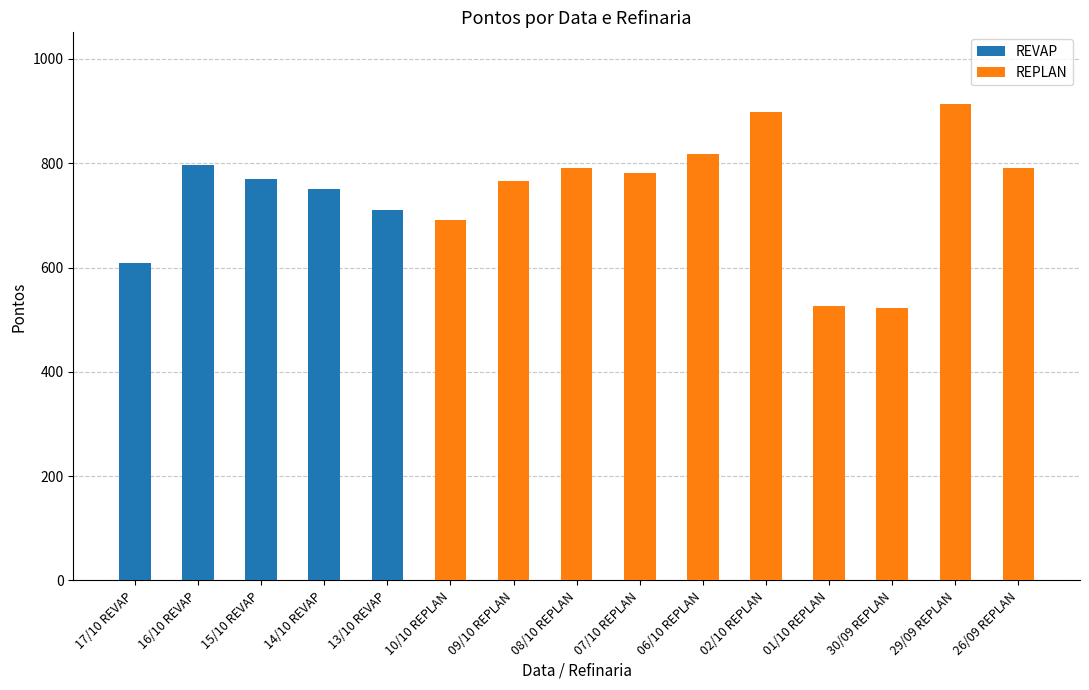

What is the ratio of the value at 30/09 REPLAN to the value at 06/10 REPLAN?

0.6